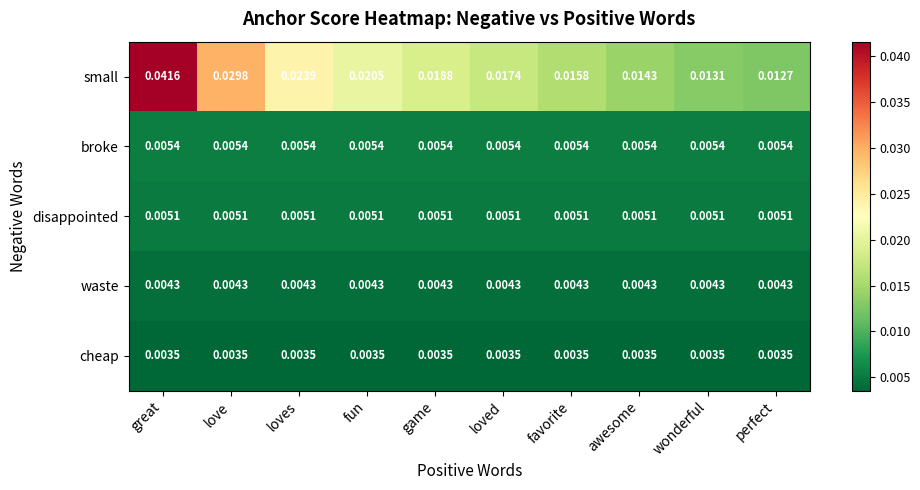

At which category does the chart reach its peak across all series?

great